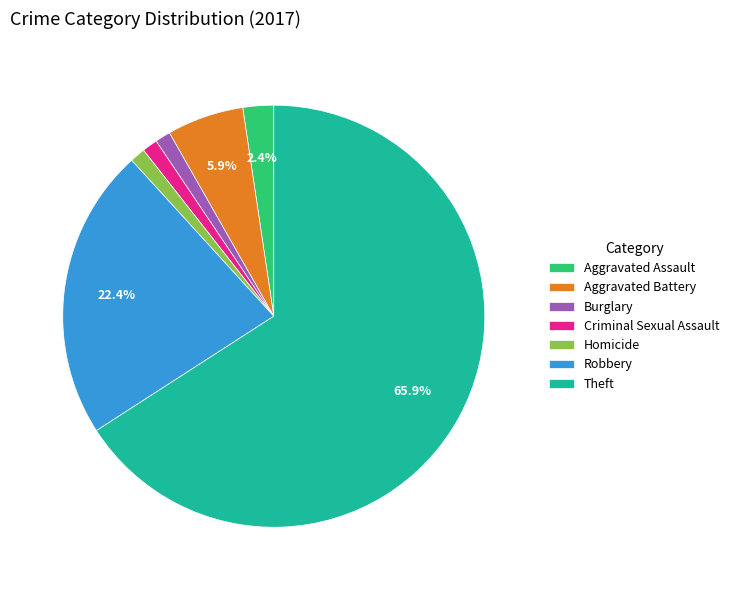

Is the sum of Homicide and Robbery greater than half?

No